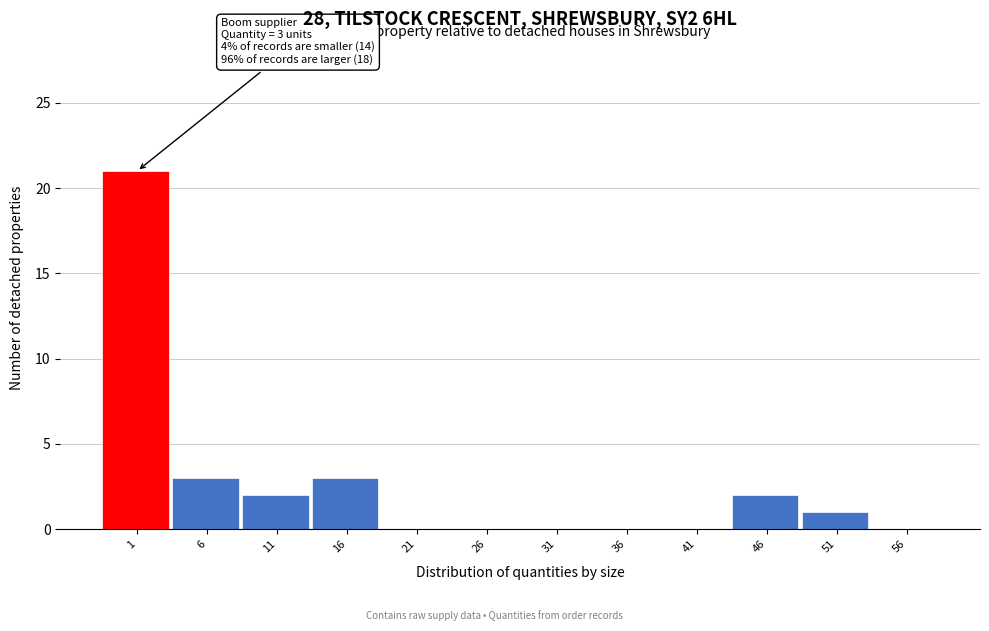

Reading left to right, transcribe all the data shown in this chart.

1=21	6=3	11=2	16=3	21=0	26=0	31=0	36=0	41=0	46=2	51=1	56=0